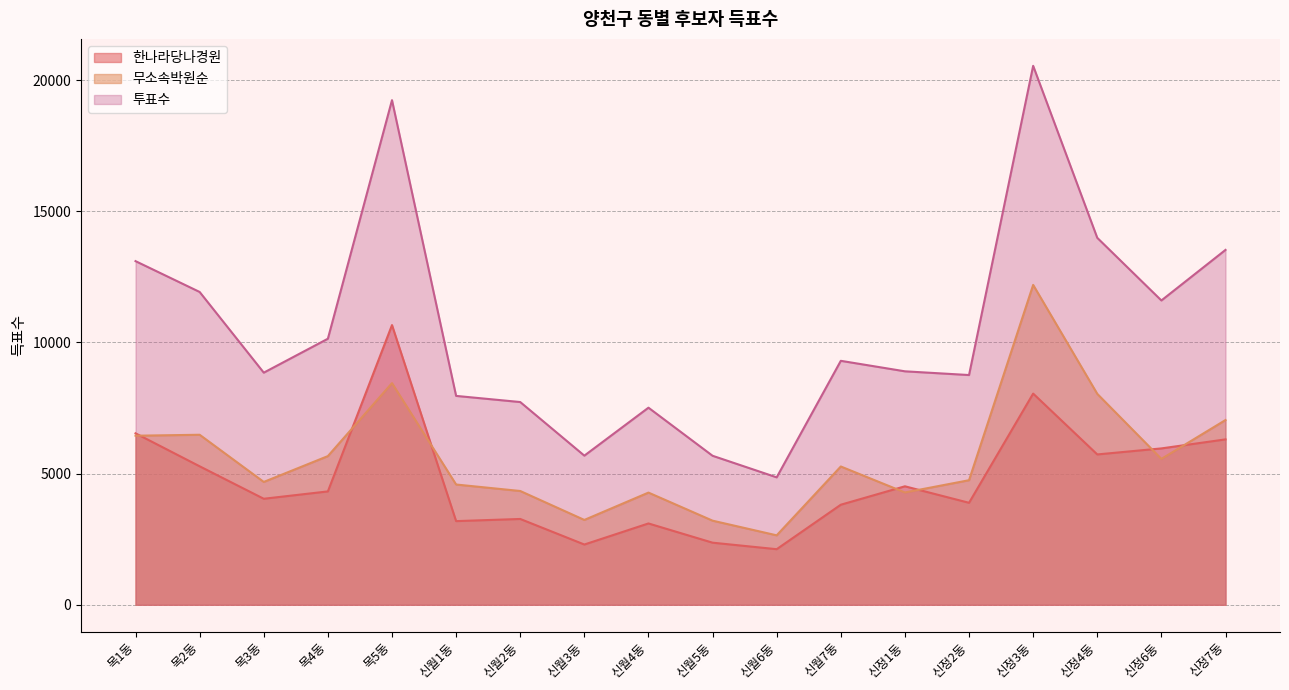

What is the average value of the 무소속박원순 series?

5619